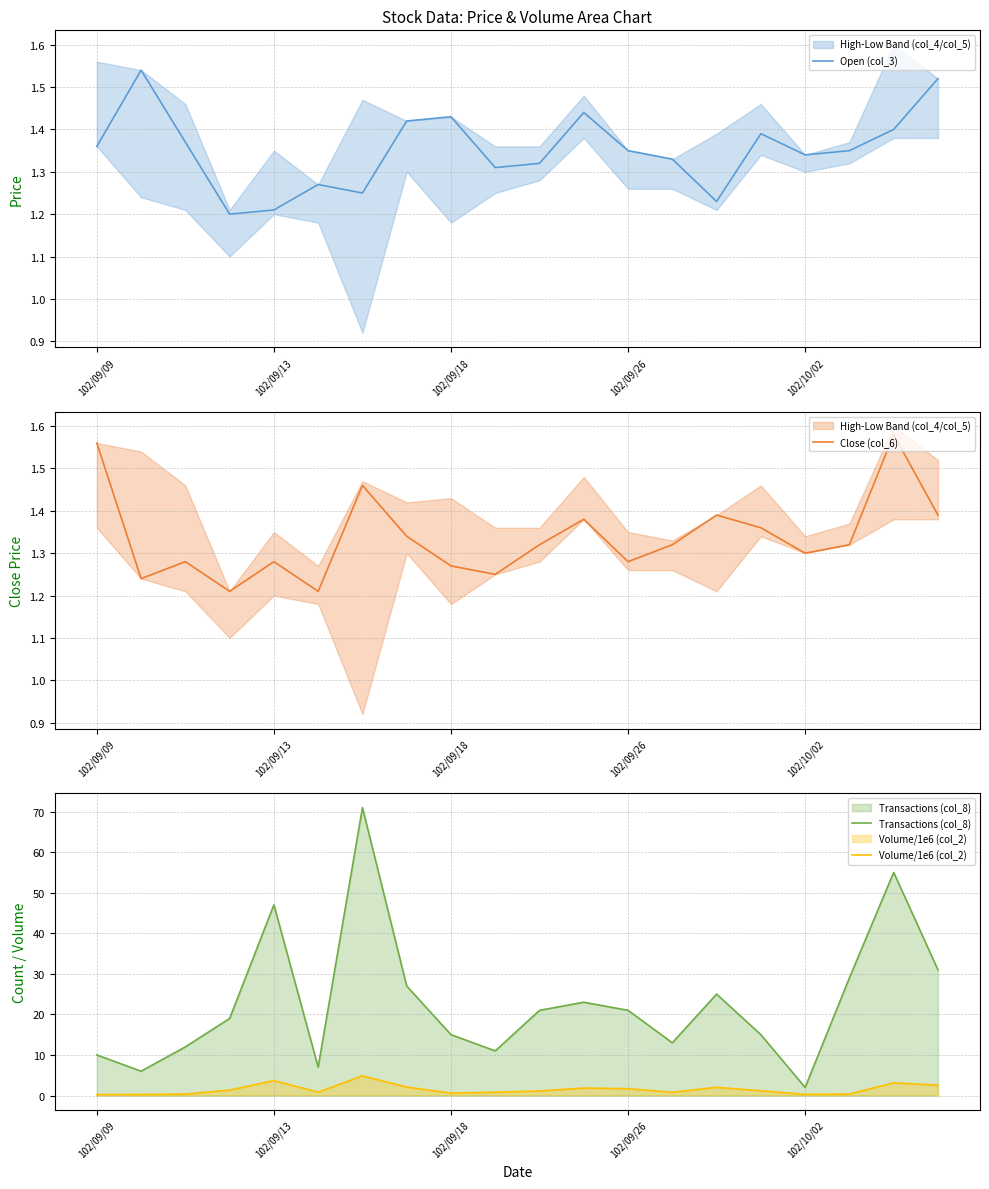

What is the difference between the second highest and second lowest values in the Open (col_3) series?

0.3